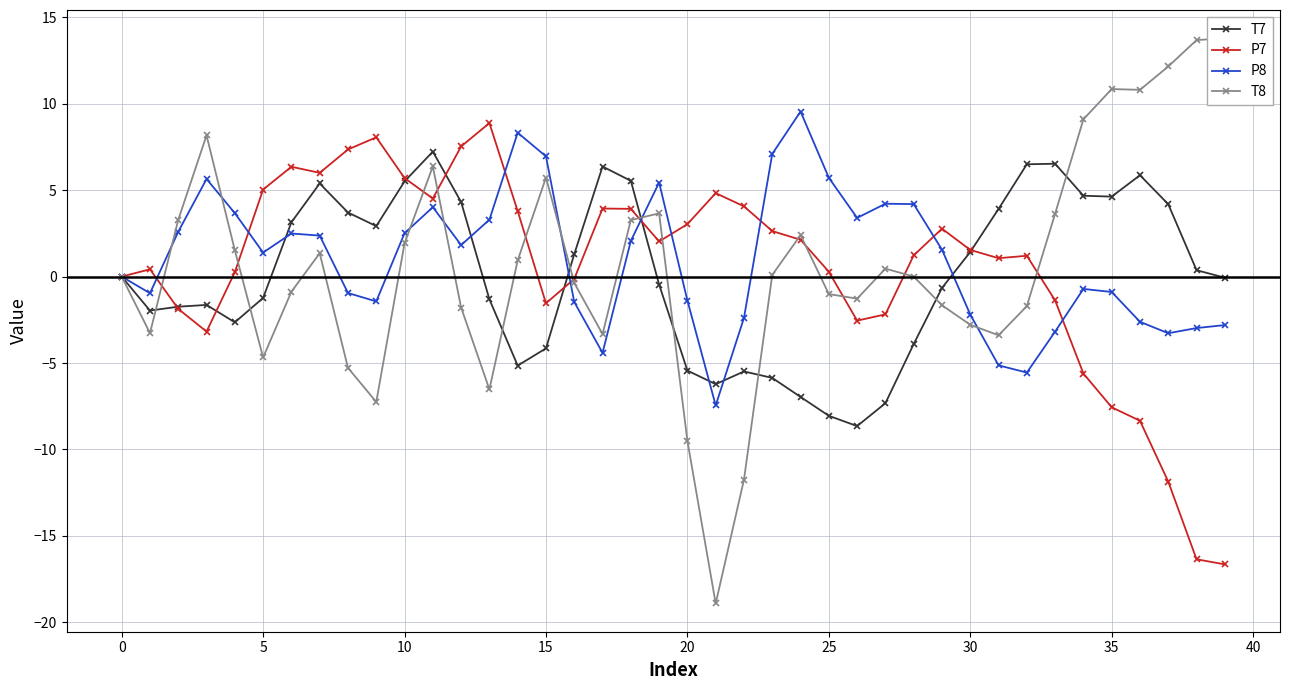

The value of P7 at 24 is 2.1. True or false?

True